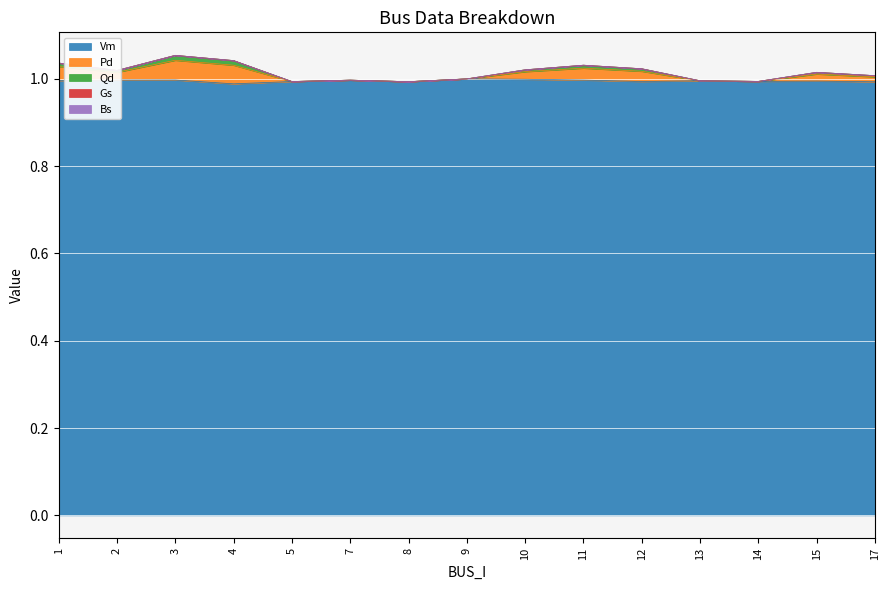

At how many categories does at least one series exceed 1?

9